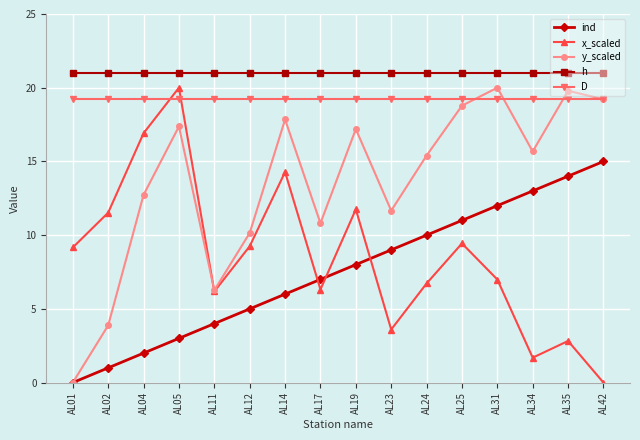

What is the value of the y_scaled point at the 9th from the left?

17.2